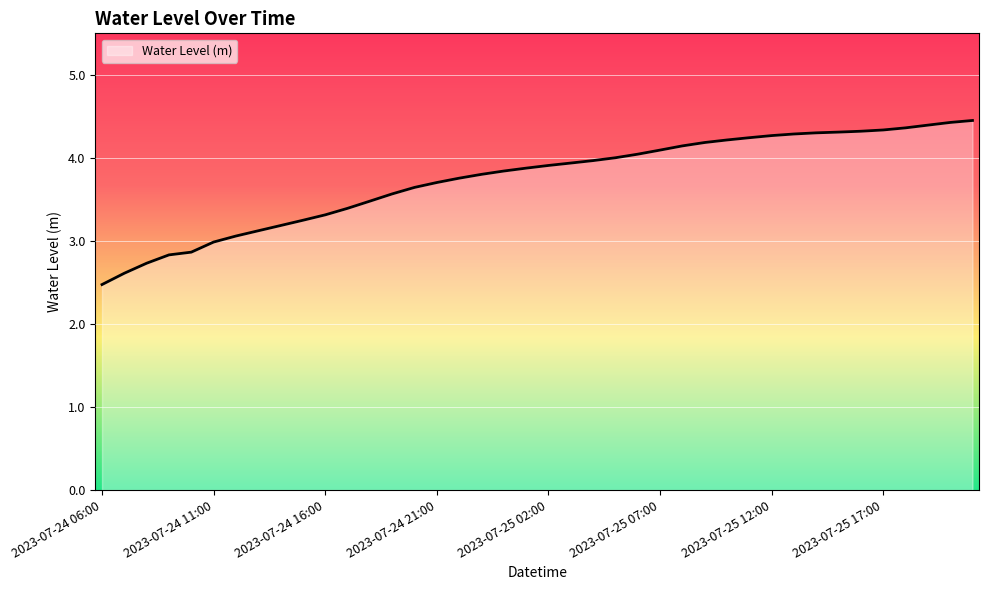

What is the greatest value displayed?

4.5